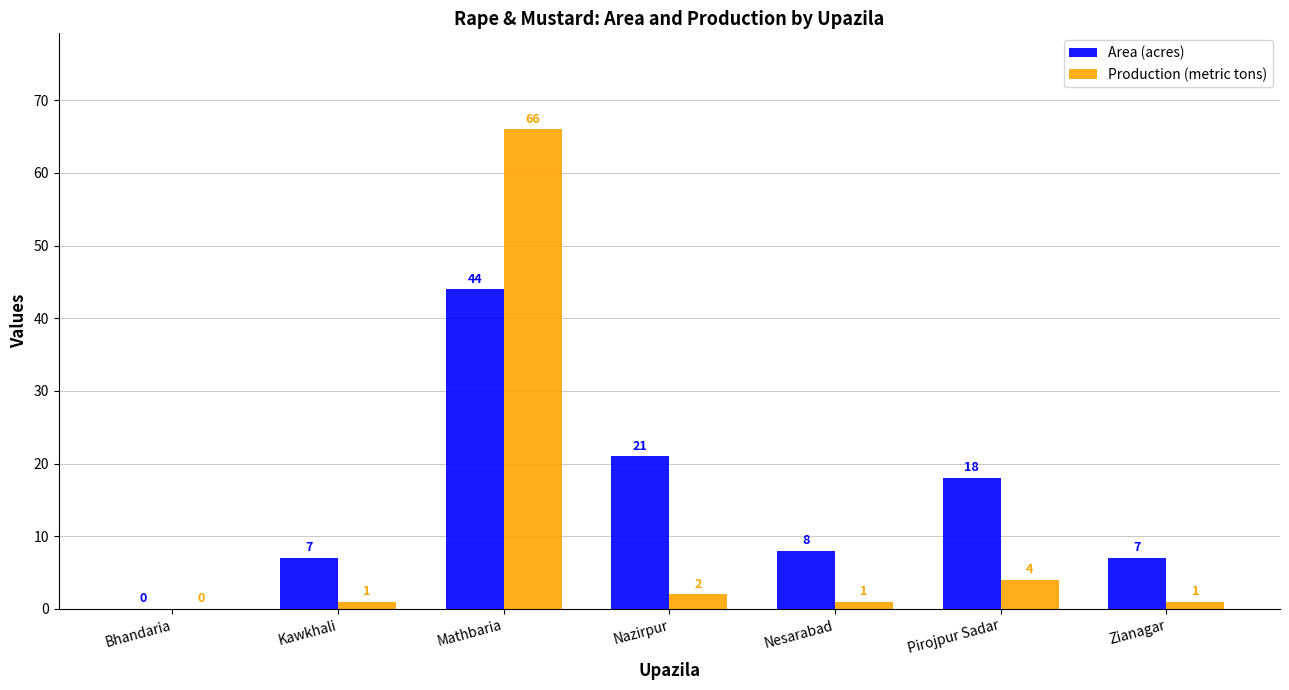

How many positive values does the Area (acres) series have?

6